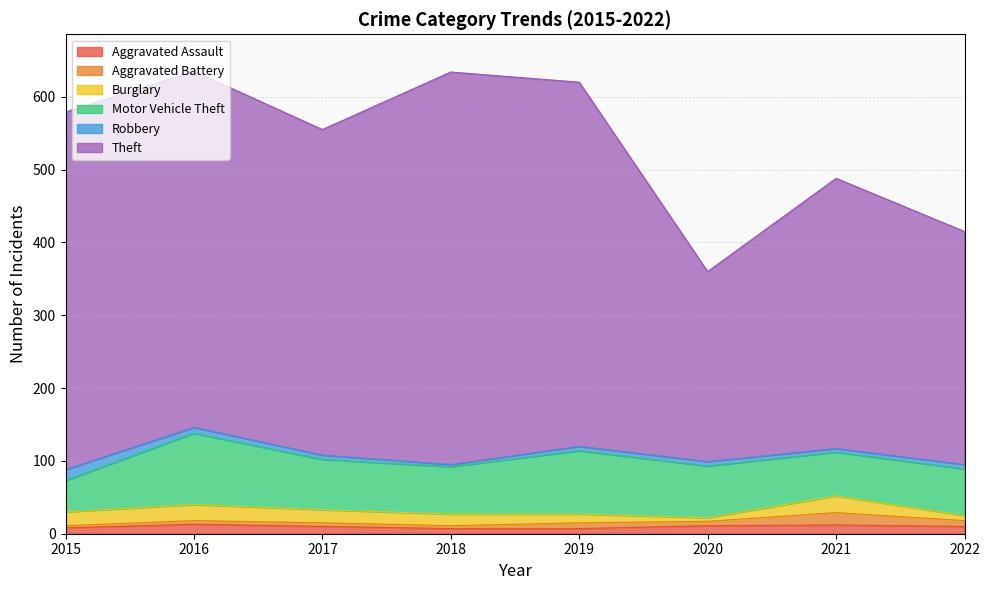

What value does the Theft series have at 2021, to the nearest 50?

350